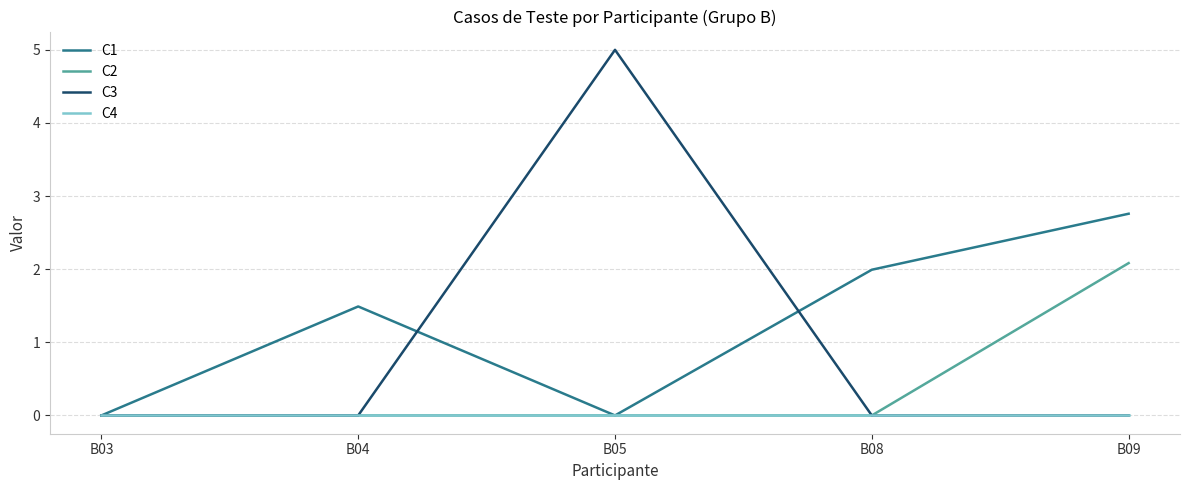

Reading left to right, transcribe all the data shown in this chart.

C1: 0.0	1.5	0.0	2.0	2.8
C2: 0.0	0.0	0.0	0.0	2.1
C3: 0.0	0.0	5.0	0.0	0.0
C4: 0.0	0.0	0.0	0.0	0.0